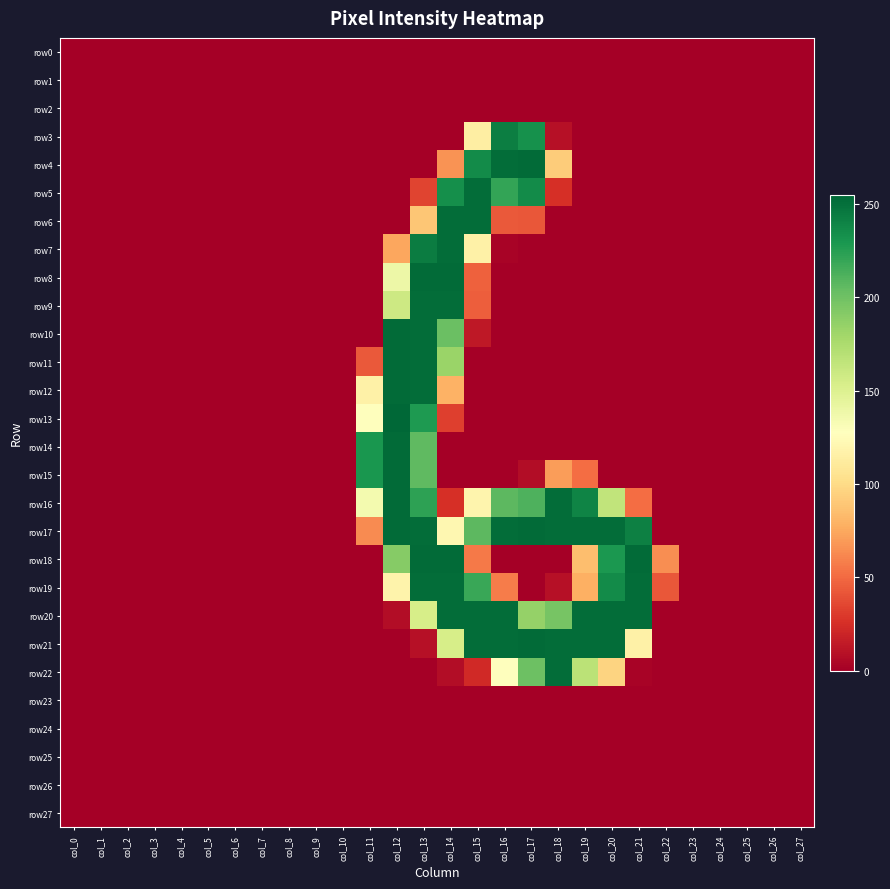

Reading right to left, what are all the values shown in this chart?

row0: col_27=0	col_26=0	col_25=0	col_24=0	col_23=0	col_22=0	col_21=0	col_20=0	col_19=0	col_18=0	col_17=0	col_16=0	col_15=0	col_14=0	col_13=0	col_12=0	col_11=0	col_10=0	col_9=0	col_8=0	col_7=0	col_6=0	col_5=0	col_4=0	col_3=0	col_2=0	col_1=0	col_0=0
row1: col_27=0	col_26=0	col_25=0	col_24=0	col_23=0	col_22=0	col_21=0	col_20=0	col_19=0	col_18=0	col_17=0	col_16=0	col_15=0	col_14=0	col_13=0	col_12=0	col_11=0	col_10=0	col_9=0	col_8=0	col_7=0	col_6=0	col_5=0	col_4=0	col_3=0	col_2=0	col_1=0	col_0=0
row2: col_27=0	col_26=0	col_25=0	col_24=0	col_23=0	col_22=0	col_21=0	col_20=0	col_19=0	col_18=0	col_17=0	col_16=0	col_15=0	col_14=0	col_13=0	col_12=0	col_11=0	col_10=0	col_9=0	col_8=0	col_7=0	col_6=0	col_5=0	col_4=0	col_3=0	col_2=0	col_1=0	col_0=0
row3: col_27=0	col_26=0	col_25=0	col_24=0	col_23=0	col_22=0	col_21=0	col_20=0	col_19=0	col_18=9	col_17=233	col_16=243	col_15=114	col_14=0	col_13=0	col_12=0	col_11=0	col_10=0	col_9=0	col_8=0	col_7=0	col_6=0	col_5=0	col_4=0	col_3=0	col_2=0	col_1=0	col_0=0
row4: col_27=0	col_26=0	col_25=0	col_24=0	col_23=0	col_22=0	col_21=0	col_20=0	col_19=0	col_18=92	col_17=253	col_16=252	col_15=236	col_14=66	col_13=0	col_12=0	col_11=0	col_10=0	col_9=0	col_8=0	col_7=0	col_6=0	col_5=0	col_4=0	col_3=0	col_2=0	col_1=0	col_0=0
row5: col_27=0	col_26=0	col_25=0	col_24=0	col_23=0	col_22=0	col_21=0	col_20=0	col_19=0	col_18=25	col_17=236	col_16=221	col_15=252	col_14=234	col_13=34	col_12=0	col_11=0	col_10=0	col_9=0	col_8=0	col_7=0	col_6=0	col_5=0	col_4=0	col_3=0	col_2=0	col_1=0	col_0=0
row6: col_27=0	col_26=0	col_25=0	col_24=0	col_23=0	col_22=0	col_21=0	col_20=0	col_19=0	col_18=0	col_17=42	col_16=43	col_15=252	col_14=252	col_13=89	col_12=0	col_11=0	col_10=0	col_9=0	col_8=0	col_7=0	col_6=0	col_5=0	col_4=0	col_3=0	col_2=0	col_1=0	col_0=0
row7: col_27=0	col_26=0	col_25=0	col_24=0	col_23=0	col_22=0	col_21=0	col_20=0	col_19=0	col_18=0	col_17=0	col_16=2	col_15=116	col_14=252	col_13=244	col_12=74	col_11=0	col_10=0	col_9=0	col_8=0	col_7=0	col_6=0	col_5=0	col_4=0	col_3=0	col_2=0	col_1=0	col_0=0
row8: col_27=0	col_26=0	col_25=0	col_24=0	col_23=0	col_22=0	col_21=0	col_20=0	col_19=0	col_18=0	col_17=0	col_16=0	col_15=46	col_14=253	col_13=253	col_12=139	col_11=0	col_10=0	col_9=0	col_8=0	col_7=0	col_6=0	col_5=0	col_4=0	col_3=0	col_2=0	col_1=0	col_0=0
row9: col_27=0	col_26=0	col_25=0	col_24=0	col_23=0	col_22=0	col_21=0	col_20=0	col_19=0	col_18=0	col_17=0	col_16=0	col_15=45	col_14=252	col_13=252	col_12=159	col_11=0	col_10=0	col_9=0	col_8=0	col_7=0	col_6=0	col_5=0	col_4=0	col_3=0	col_2=0	col_1=0	col_0=0
row10: col_27=0	col_26=0	col_25=0	col_24=0	col_23=0	col_22=0	col_21=0	col_20=0	col_19=0	col_18=0	col_17=0	col_16=0	col_15=13	col_14=202	col_13=252	col_12=253	col_11=0	col_10=0	col_9=0	col_8=0	col_7=0	col_6=0	col_5=0	col_4=0	col_3=0	col_2=0	col_1=0	col_0=0
row11: col_27=0	col_26=0	col_25=0	col_24=0	col_23=0	col_22=0	col_21=0	col_20=0	col_19=0	col_18=0	col_17=0	col_16=0	col_15=0	col_14=183	col_13=252	col_12=253	col_11=43	col_10=0	col_9=0	col_8=0	col_7=0	col_6=0	col_5=0	col_4=0	col_3=0	col_2=0	col_1=0	col_0=0
row12: col_27=0	col_26=0	col_25=0	col_24=0	col_23=0	col_22=0	col_21=0	col_20=0	col_19=0	col_18=0	col_17=0	col_16=0	col_15=0	col_14=79	col_13=252	col_12=253	col_11=116	col_10=0	col_9=0	col_8=0	col_7=0	col_6=0	col_5=0	col_4=0	col_3=0	col_2=0	col_1=0	col_0=0
row13: col_27=0	col_26=0	col_25=0	col_24=0	col_23=0	col_22=0	col_21=0	col_20=0	col_19=0	col_18=0	col_17=0	col_16=0	col_15=0	col_14=32	col_13=228	col_12=255	col_11=127	col_10=0	col_9=0	col_8=0	col_7=0	col_6=0	col_5=0	col_4=0	col_3=0	col_2=0	col_1=0	col_0=0
row14: col_27=0	col_26=0	col_25=0	col_24=0	col_23=0	col_22=0	col_21=0	col_20=0	col_19=0	col_18=0	col_17=0	col_16=0	col_15=0	col_14=0	col_13=206	col_12=253	col_11=230	col_10=0	col_9=0	col_8=0	col_7=0	col_6=0	col_5=0	col_4=0	col_3=0	col_2=0	col_1=0	col_0=0
row15: col_27=0	col_26=0	col_25=0	col_24=0	col_23=0	col_22=0	col_21=0	col_20=0	col_19=51	col_18=70	col_17=7	col_16=0	col_15=0	col_14=0	col_13=206	col_12=253	col_11=230	col_10=0	col_9=0	col_8=0	col_7=0	col_6=0	col_5=0	col_4=0	col_3=0	col_2=0	col_1=0	col_0=0
row16: col_27=0	col_26=0	col_25=0	col_24=0	col_23=0	col_22=0	col_21=51	col_20=165	col_19=240	col_18=252	col_17=212	col_16=207	col_15=119	col_14=25	col_13=223	col_12=253	col_11=135	col_10=0	col_9=0	col_8=0	col_7=0	col_6=0	col_5=0	col_4=0	col_3=0	col_2=0	col_1=0	col_0=0
row17: col_27=0	col_26=0	col_25=0	col_24=0	col_23=0	col_22=0	col_21=242	col_20=252	col_19=252	col_18=252	col_17=253	col_16=252	col_15=207	col_14=121	col_13=252	col_12=253	col_11=63	col_10=0	col_9=0	col_8=0	col_7=0	col_6=0	col_5=0	col_4=0	col_3=0	col_2=0	col_1=0	col_0=0
row18: col_27=0	col_26=0	col_25=0	col_24=0	col_23=0	col_22=64	col_21=253	col_20=229	col_19=85	col_18=0	col_17=0	col_16=0	col_15=56	col_14=253	col_13=253	col_12=191	col_11=0	col_10=0	col_9=0	col_8=0	col_7=0	col_6=0	col_5=0	col_4=0	col_3=0	col_2=0	col_1=0	col_0=0
row19: col_27=0	col_26=0	col_25=0	col_24=0	col_23=0	col_22=42	col_21=252	col_20=236	col_19=78	col_18=9	col_17=0	col_16=57	col_15=219	col_14=252	col_13=252	col_12=118	col_11=0	col_10=0	col_9=0	col_8=0	col_7=0	col_6=0	col_5=0	col_4=0	col_3=0	col_2=0	col_1=0	col_0=0
row20: col_27=0	col_26=0	col_25=0	col_24=0	col_23=0	col_22=0	col_21=252	col_20=252	col_19=252	col_18=197	col_17=185	col_16=252	col_15=252	col_14=252	col_13=154	col_12=7	col_11=0	col_10=0	col_9=0	col_8=0	col_7=0	col_6=0	col_5=0	col_4=0	col_3=0	col_2=0	col_1=0	col_0=0
row21: col_27=0	col_26=0	col_25=0	col_24=0	col_23=0	col_22=0	col_21=116	col_20=252	col_19=252	col_18=252	col_17=253	col_16=252	col_15=252	col_14=154	col_13=9	col_12=0	col_11=0	col_10=0	col_9=0	col_8=0	col_7=0	col_6=0	col_5=0	col_4=0	col_3=0	col_2=0	col_1=0	col_0=0
row22: col_27=0	col_26=0	col_25=0	col_24=0	col_23=0	col_22=0	col_21=2	col_20=96	col_19=168	col_18=252	col_17=201	col_16=128	col_15=22	col_14=7	col_13=0	col_12=0	col_11=0	col_10=0	col_9=0	col_8=0	col_7=0	col_6=0	col_5=0	col_4=0	col_3=0	col_2=0	col_1=0	col_0=0
row23: col_27=0	col_26=0	col_25=0	col_24=0	col_23=0	col_22=0	col_21=0	col_20=0	col_19=0	col_18=0	col_17=0	col_16=0	col_15=0	col_14=0	col_13=0	col_12=0	col_11=0	col_10=0	col_9=0	col_8=0	col_7=0	col_6=0	col_5=0	col_4=0	col_3=0	col_2=0	col_1=0	col_0=0
row24: col_27=0	col_26=0	col_25=0	col_24=0	col_23=0	col_22=0	col_21=0	col_20=0	col_19=0	col_18=0	col_17=0	col_16=0	col_15=0	col_14=0	col_13=0	col_12=0	col_11=0	col_10=0	col_9=0	col_8=0	col_7=0	col_6=0	col_5=0	col_4=0	col_3=0	col_2=0	col_1=0	col_0=0
row25: col_27=0	col_26=0	col_25=0	col_24=0	col_23=0	col_22=0	col_21=0	col_20=0	col_19=0	col_18=0	col_17=0	col_16=0	col_15=0	col_14=0	col_13=0	col_12=0	col_11=0	col_10=0	col_9=0	col_8=0	col_7=0	col_6=0	col_5=0	col_4=0	col_3=0	col_2=0	col_1=0	col_0=0
row26: col_27=0	col_26=0	col_25=0	col_24=0	col_23=0	col_22=0	col_21=0	col_20=0	col_19=0	col_18=0	col_17=0	col_16=0	col_15=0	col_14=0	col_13=0	col_12=0	col_11=0	col_10=0	col_9=0	col_8=0	col_7=0	col_6=0	col_5=0	col_4=0	col_3=0	col_2=0	col_1=0	col_0=0
row27: col_27=0	col_26=0	col_25=0	col_24=0	col_23=0	col_22=0	col_21=0	col_20=0	col_19=0	col_18=0	col_17=0	col_16=0	col_15=0	col_14=0	col_13=0	col_12=0	col_11=0	col_10=0	col_9=0	col_8=0	col_7=0	col_6=0	col_5=0	col_4=0	col_3=0	col_2=0	col_1=0	col_0=0